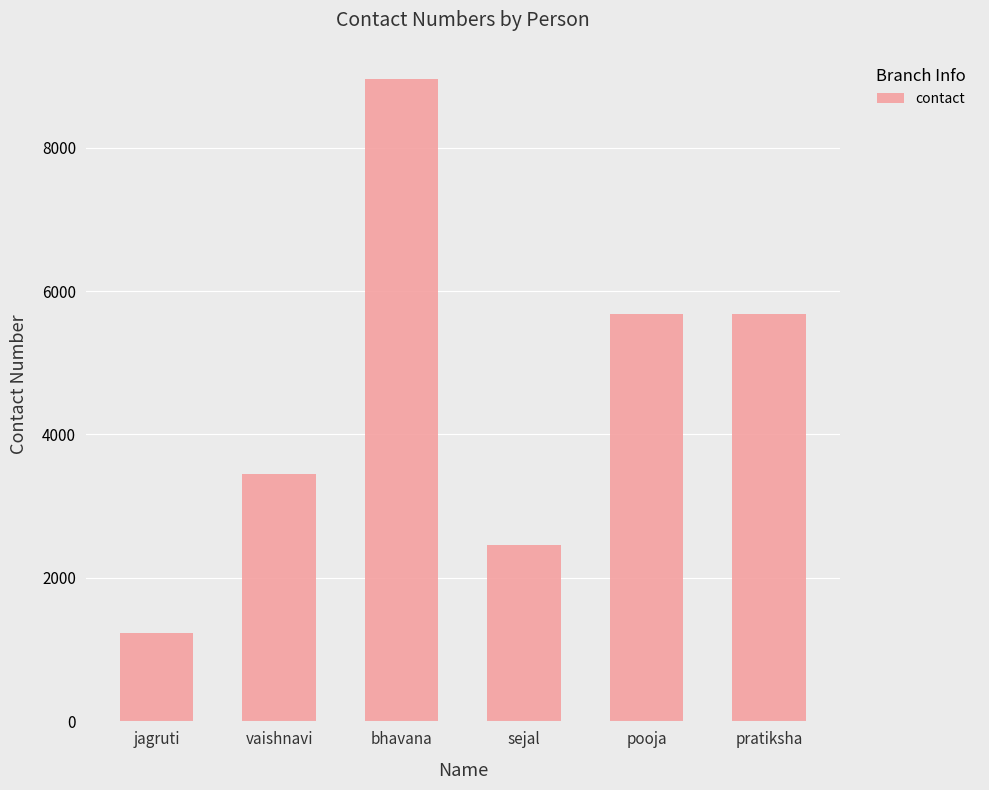

The value at jagruti is 1234. True or false?

True